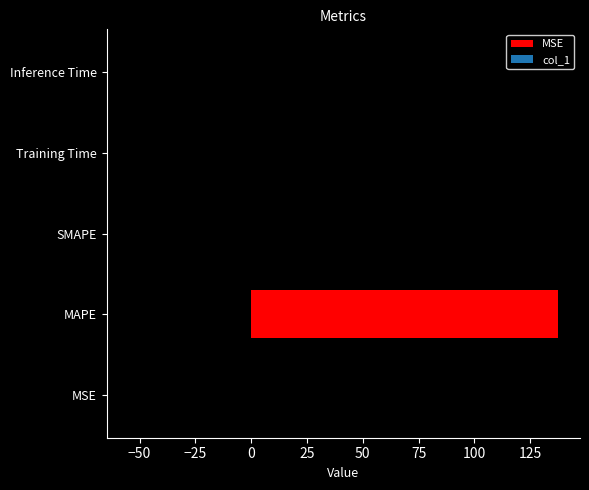

Where is the data nearest to the value 68?

MSE